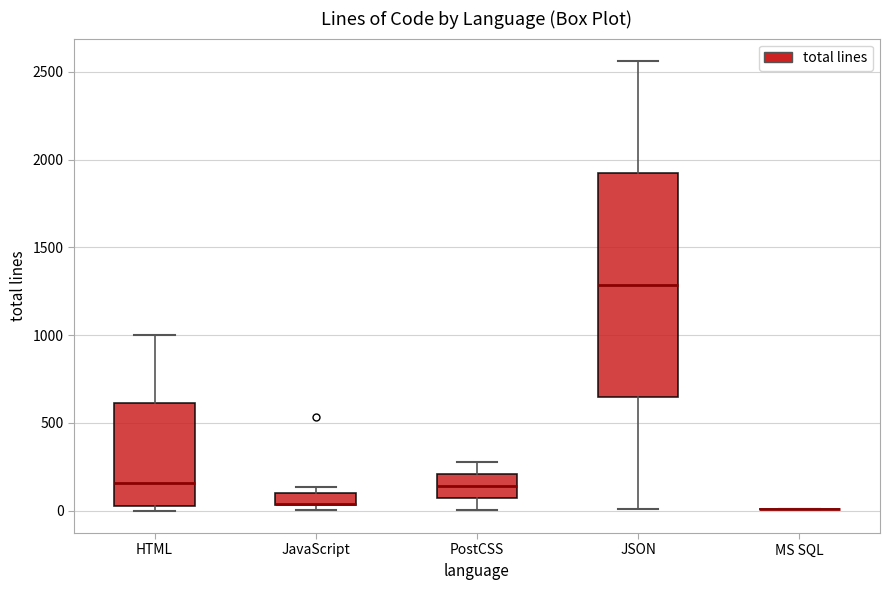

Comparing the boxes themselves (not the whiskers), which one is the tallest?

JSON